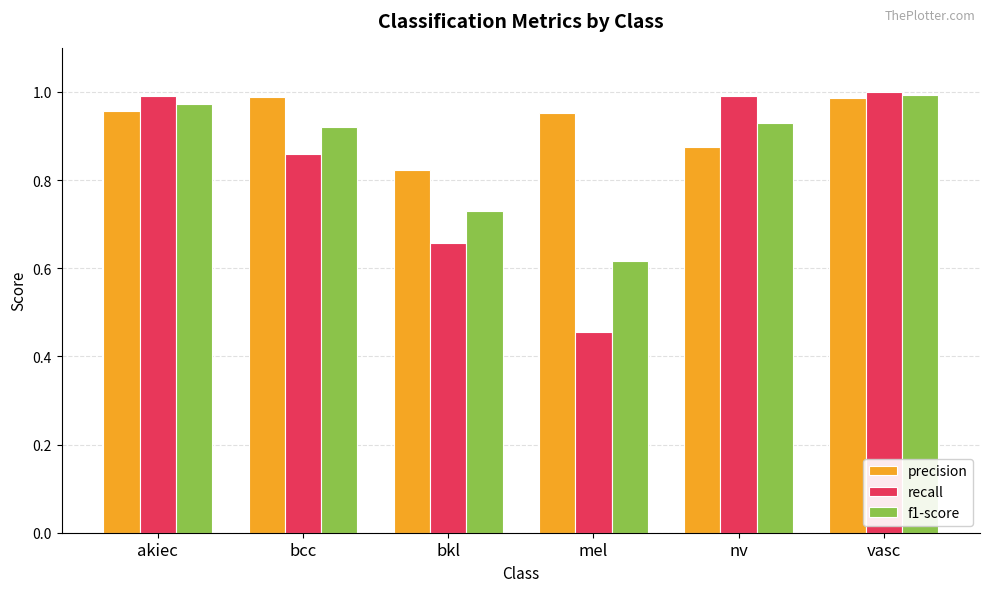

What is the difference between the f1-score values at mel and vasc?

0.4